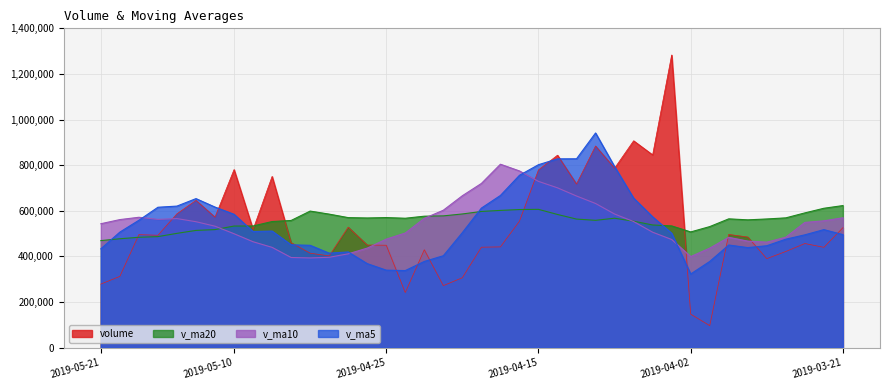

What position from the left is 2019-04-22?

19